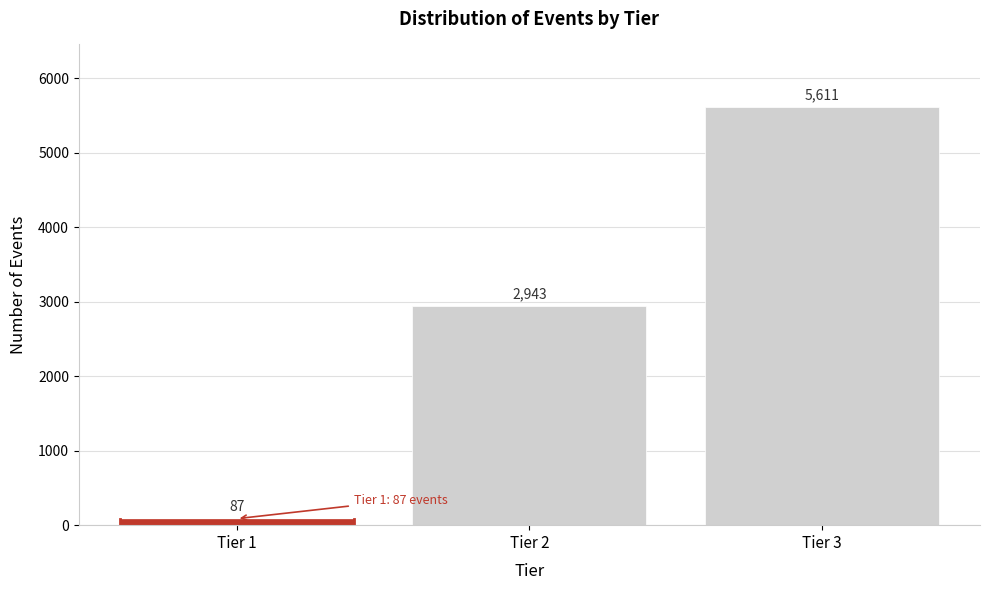

Reading right to left, transcribe all the data shown in this chart.

5611	2943	87